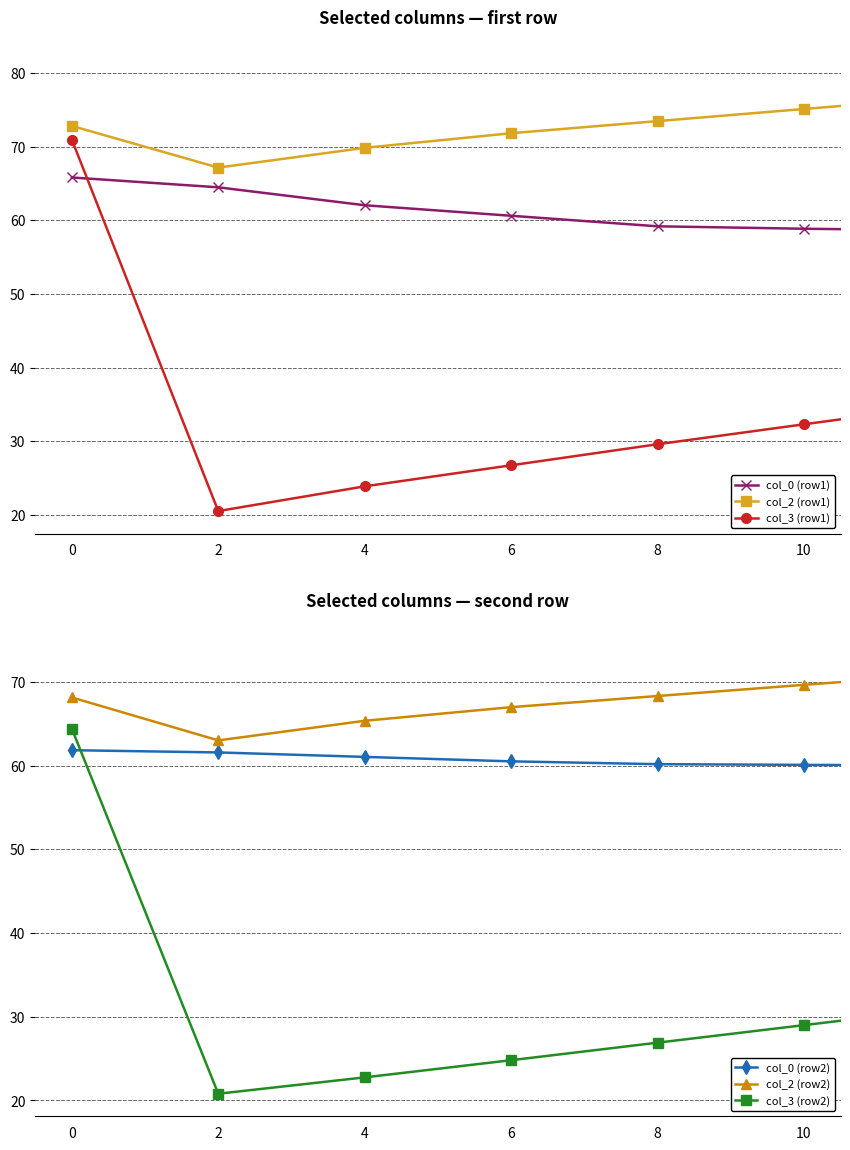

True or false: col_2 (row2) has a value of 15.1 at 6.

False